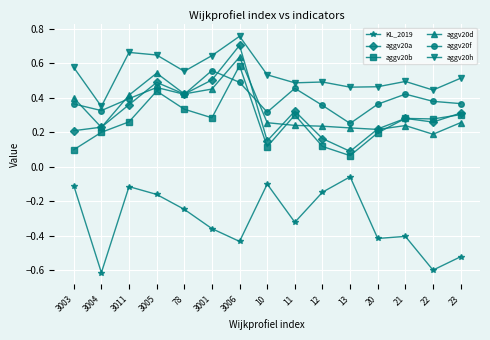

Which series has the largest total across all categories?

aggv20h